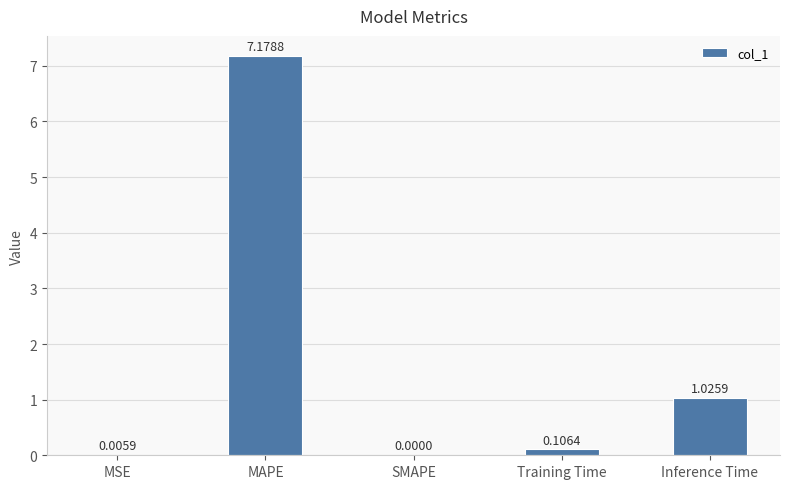

What is the maximum value shown in the chart?

7.2